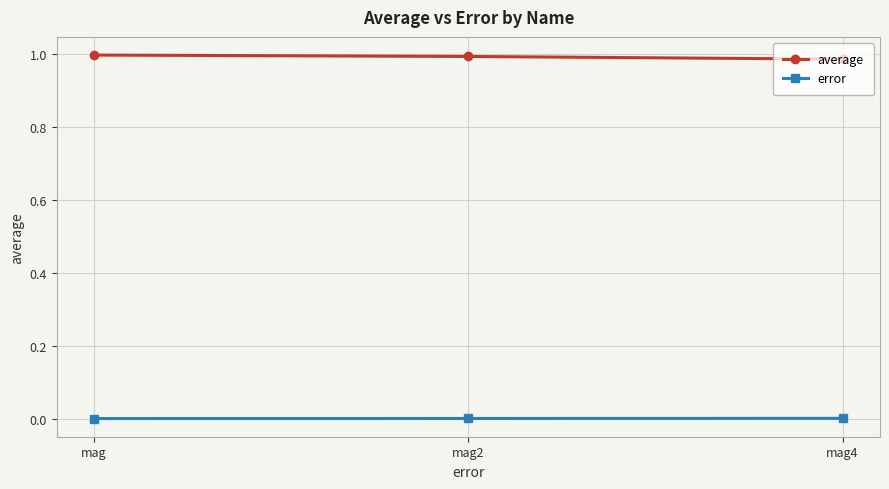

True or false: average has a value of 0.6 at mag2.

False